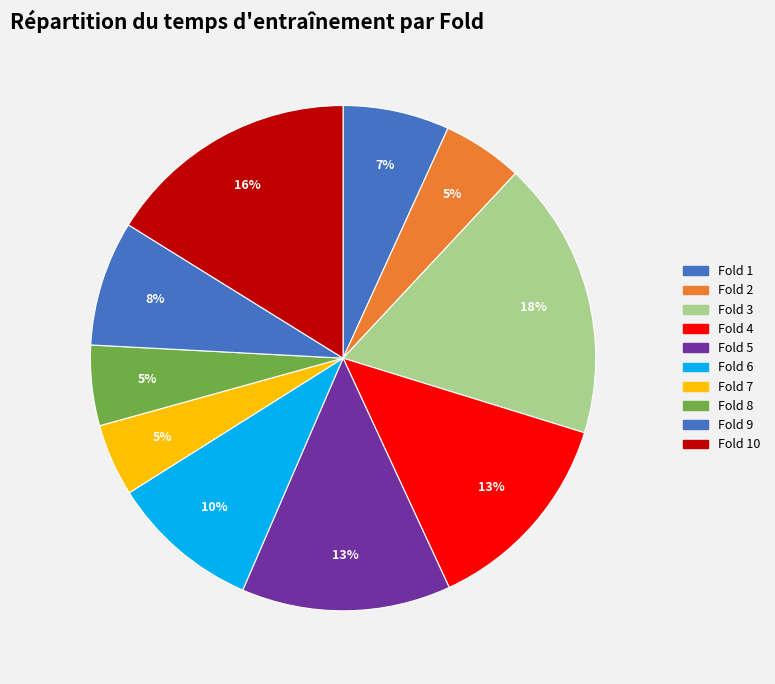

Count the number of slices in the pie.

10